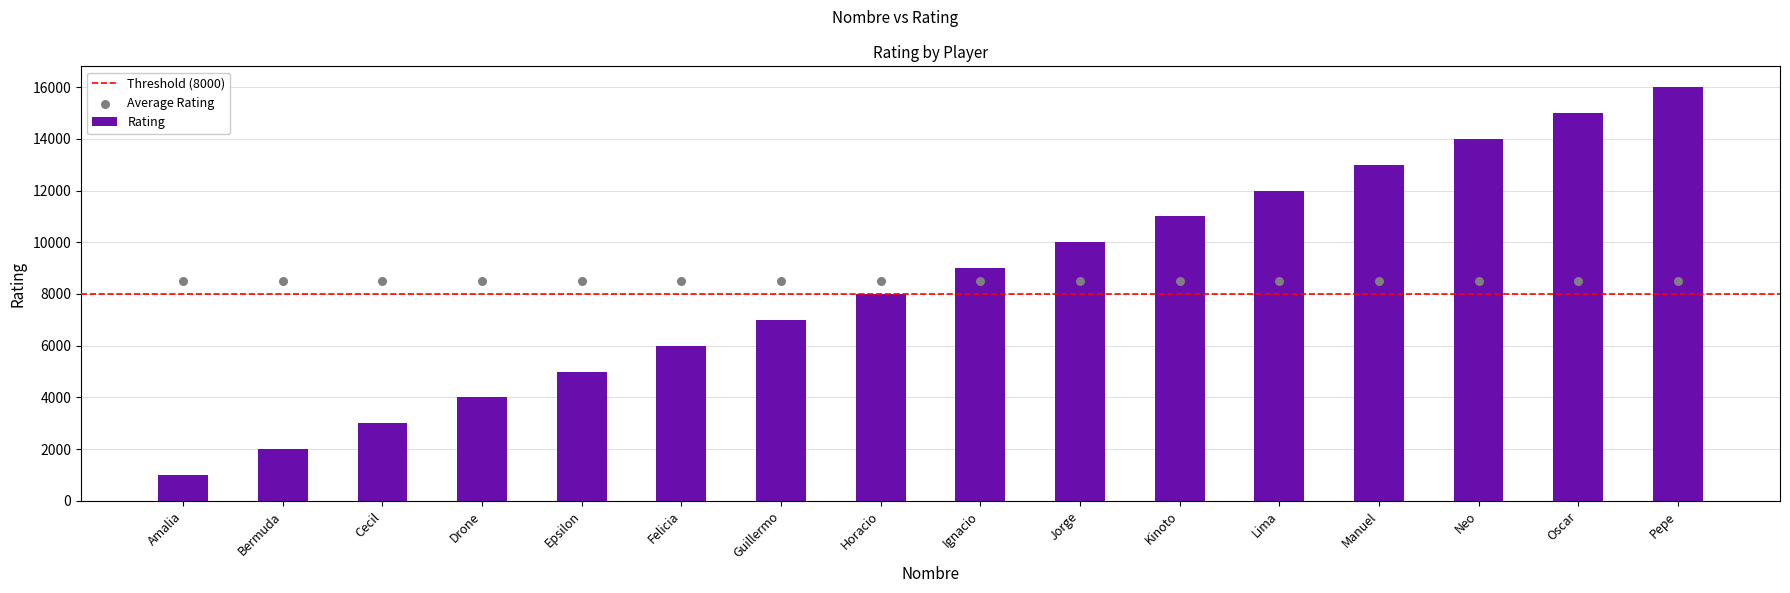

Which has a higher value, Bermuda or Neo?

Neo